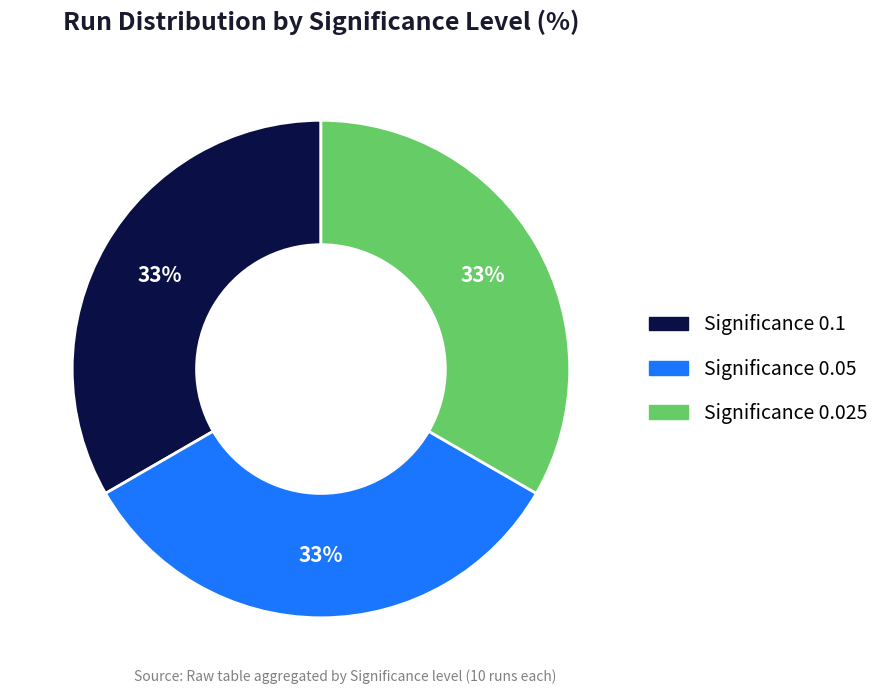

To the nearest percent, what is the combined percentage of Significance 0.1 and Significance 0.025?

67%